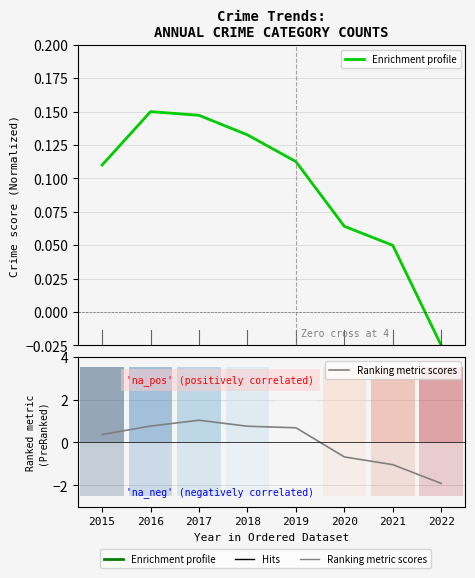

What is the difference between the maximum and minimum values in the Ranking metric scores series?

2.9